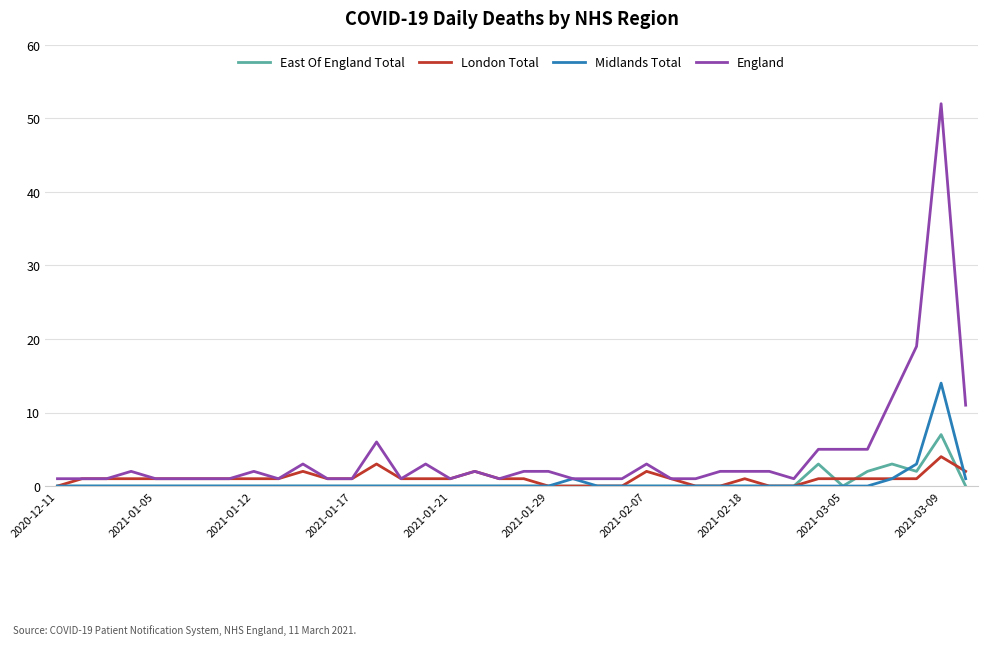

What is the average value of the London Total series?

1